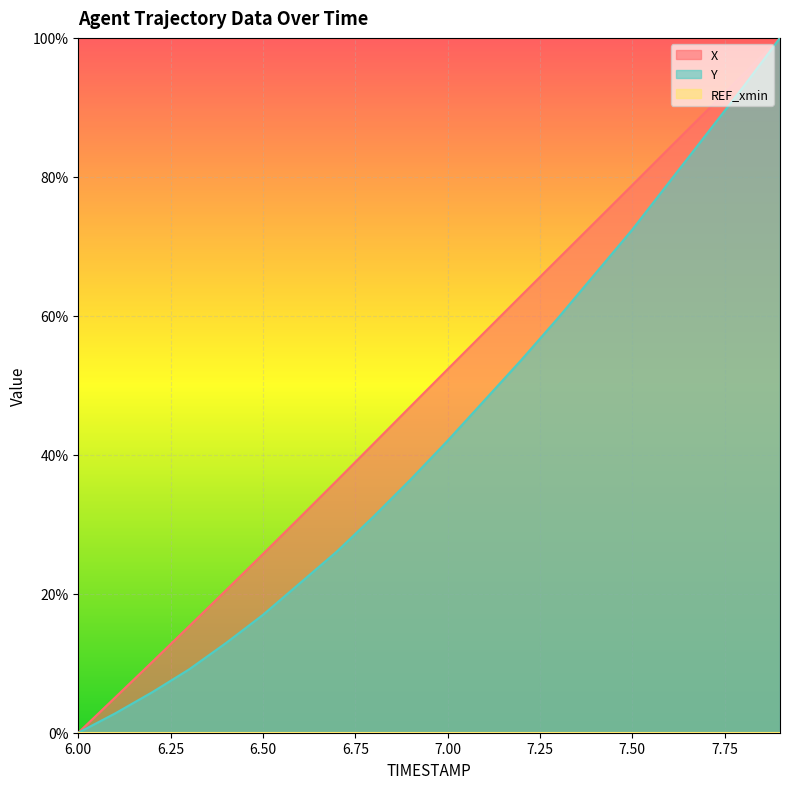

Which series changed the most between 6.50 and 7.00?

X